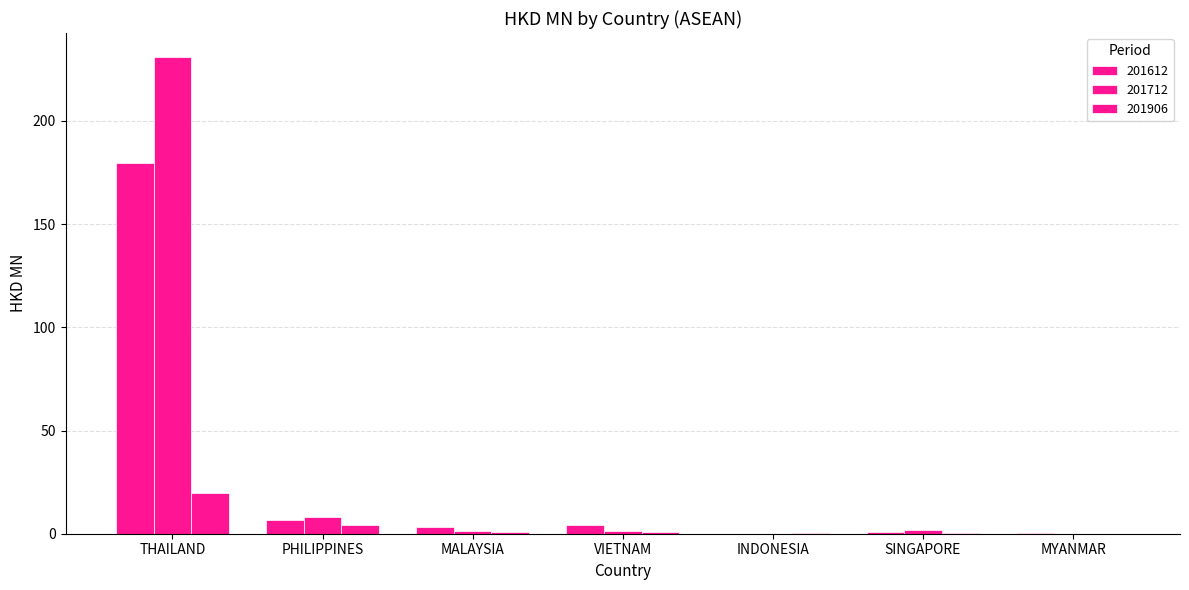

Count the number of data series in this chart.

3